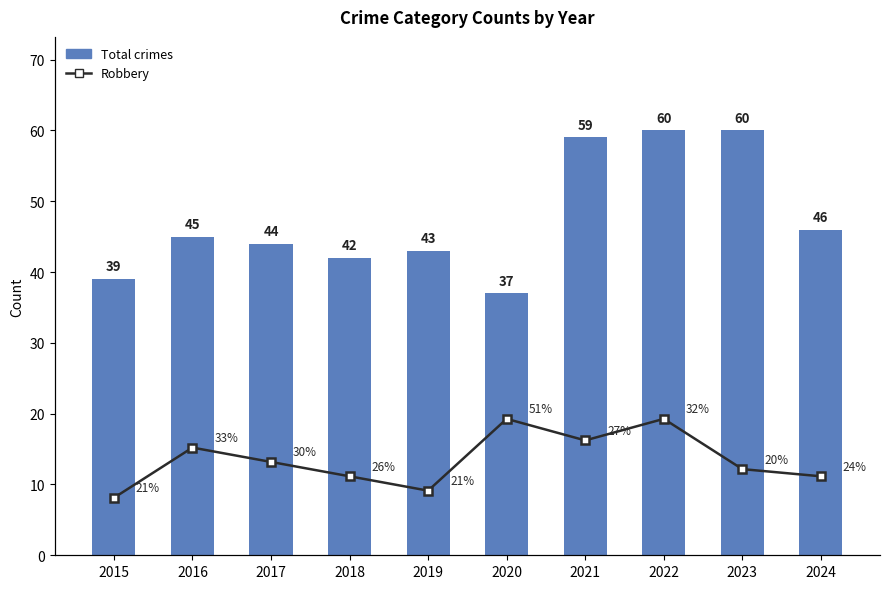

Is the value of Total crimes at 2015 greater than the value of Robbery at 2021?

Yes